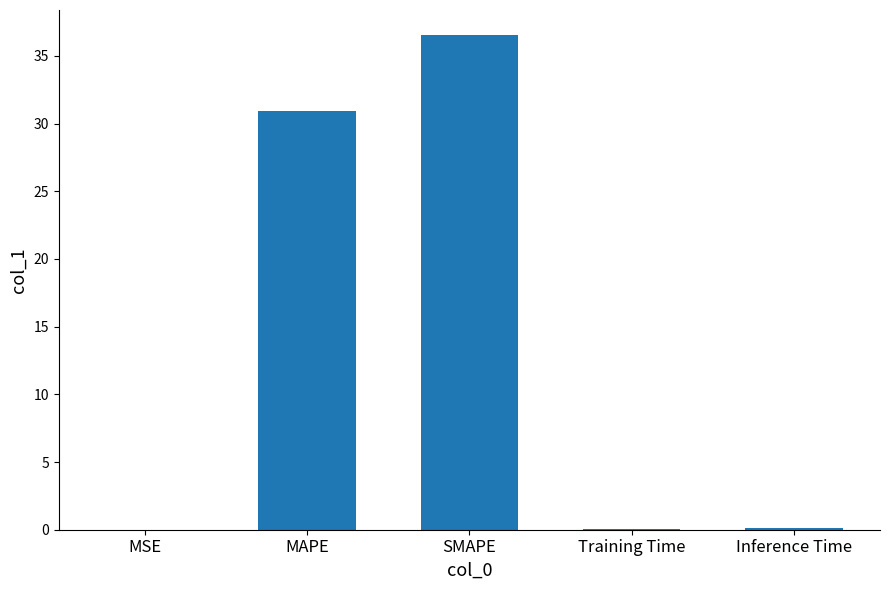

Which has a higher value, SMAPE or MAPE?

SMAPE